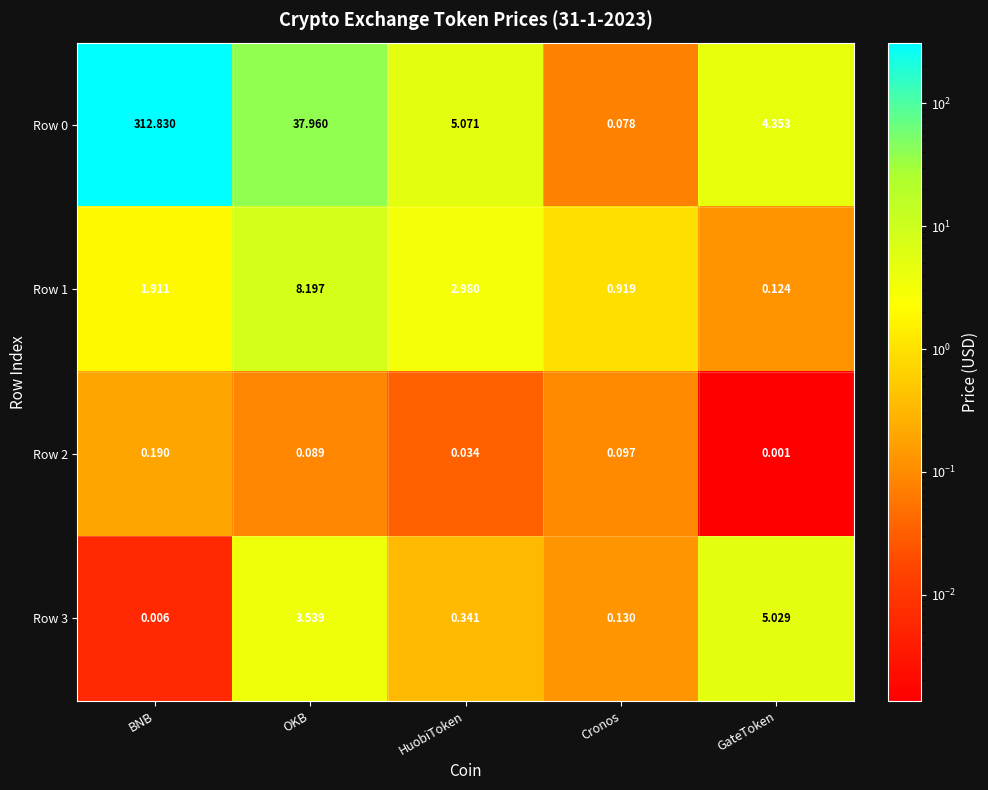

What is the maximum value shown in the chart?

312.8